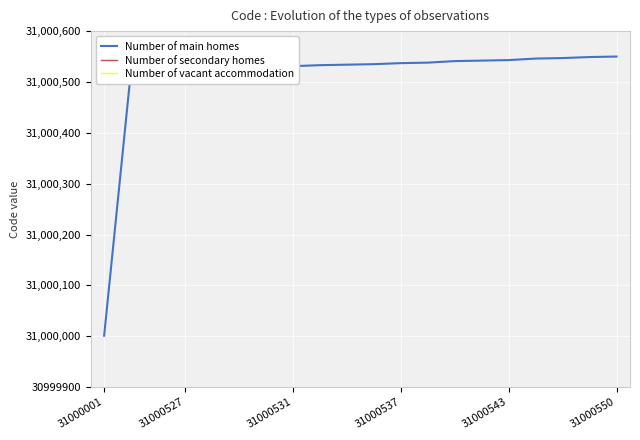

How many categories are shown in the chart?

20